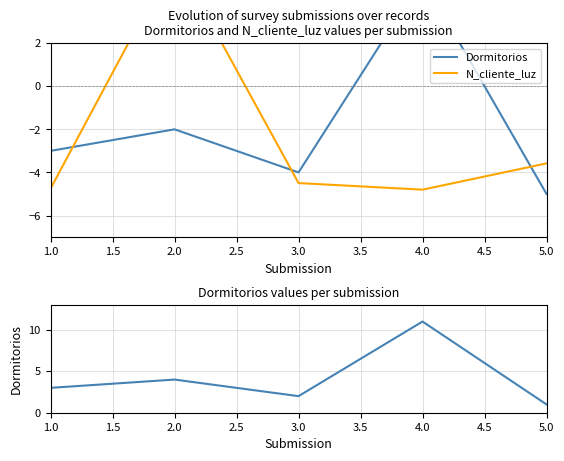

How many data points in Dormitorios are above 3?

2